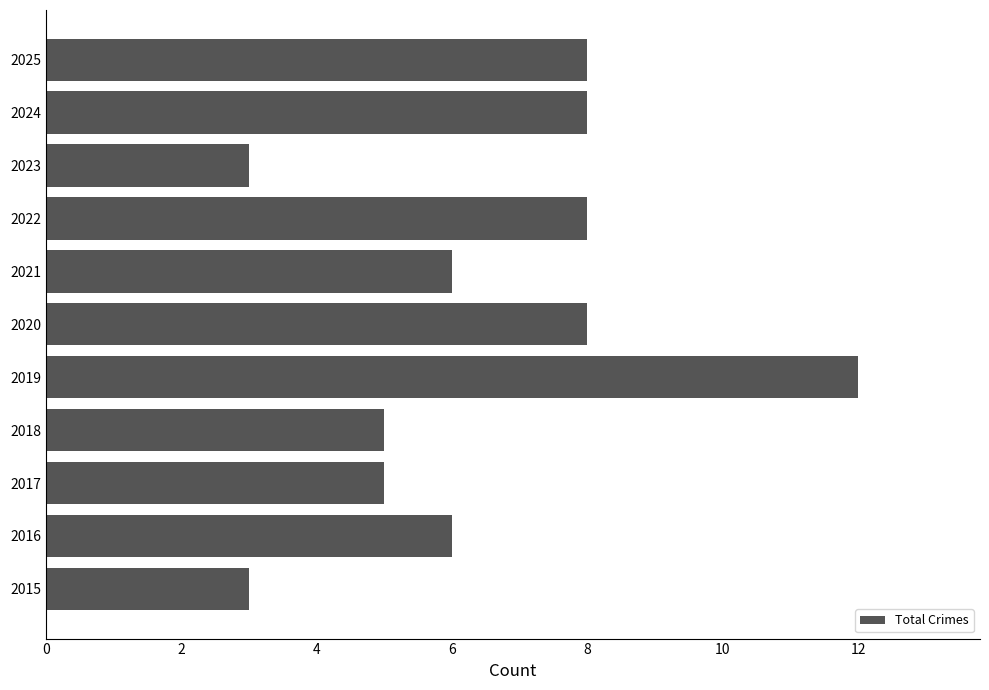

Reading bottom to top, transcribe all the data shown in this chart.

2015=3	2016=6	2017=5	2018=5	2019=12	2020=8	2021=6	2022=8	2023=3	2024=8	2025=8